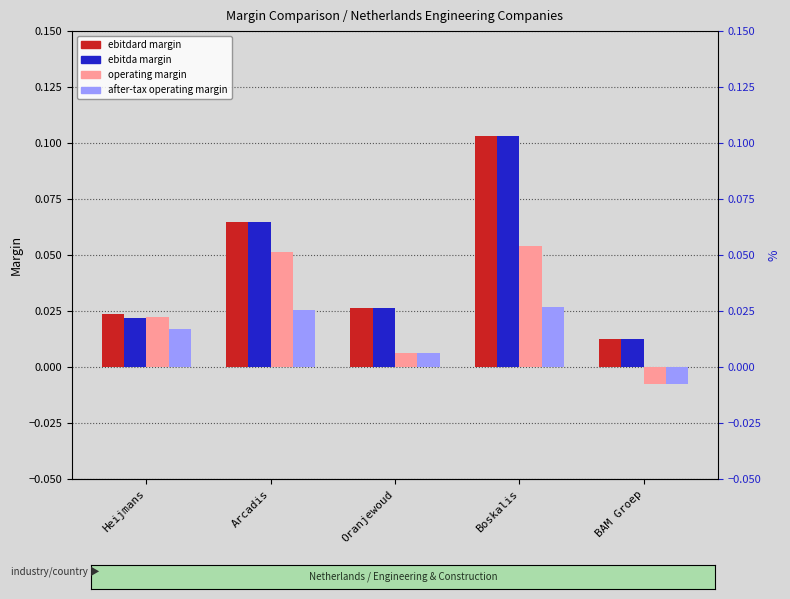

How many groups of bars are there?

5